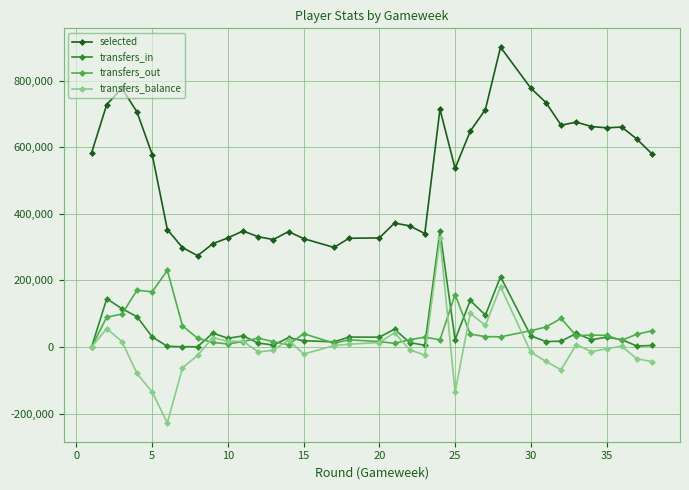

True or false: selected and transfers_balance intersect in this chart.

False